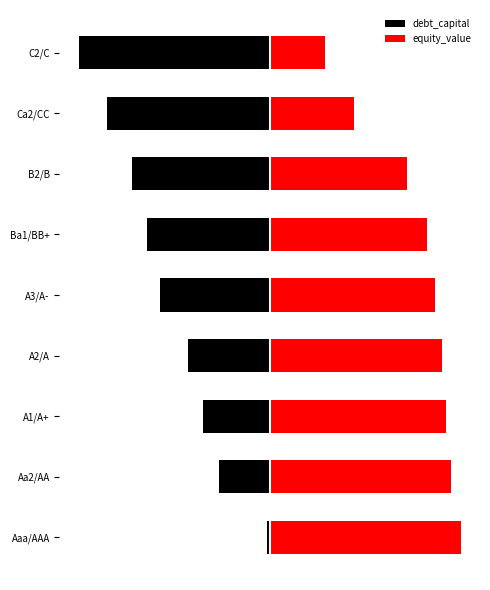

How many bars are there in total?

18